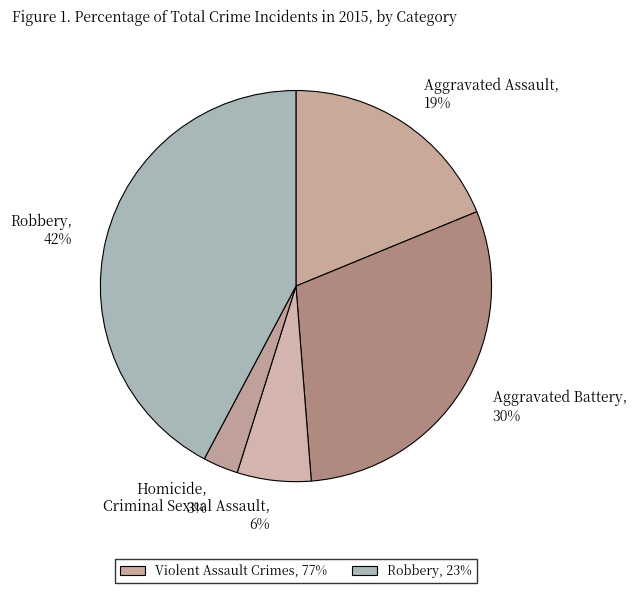

How many segments does this pie chart have?

5